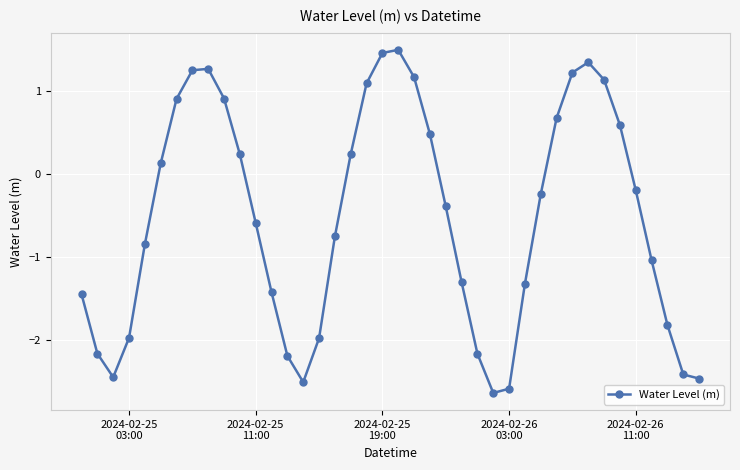

What is the difference between the maximum and second lowest values?

4.1